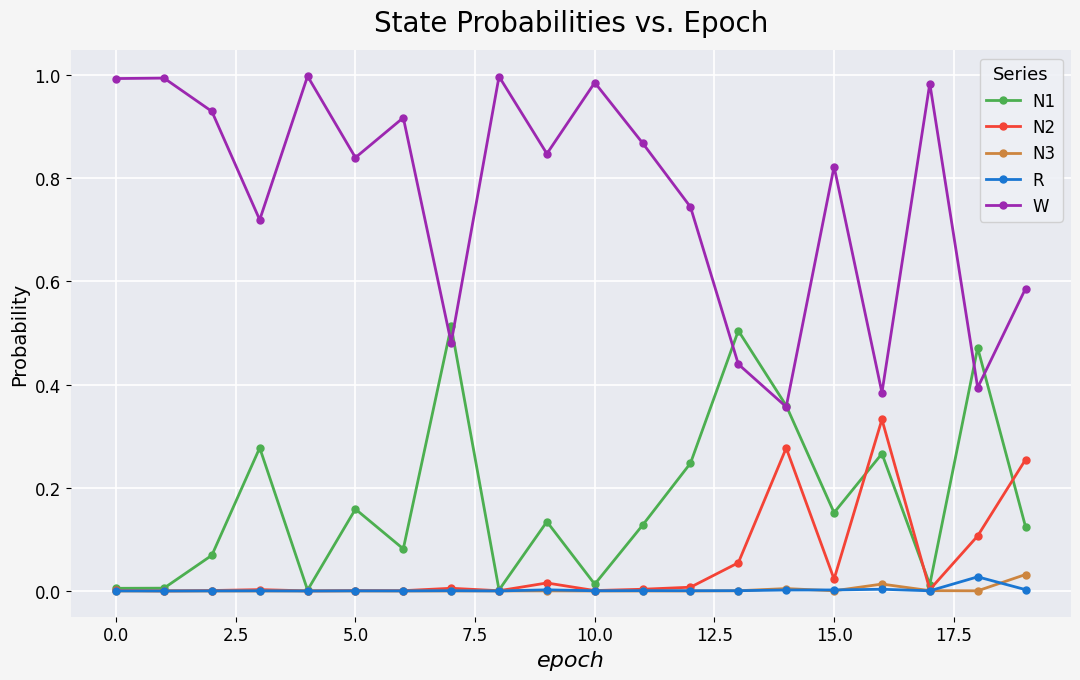

True or false: W has more than 2 interior local peaks.

True